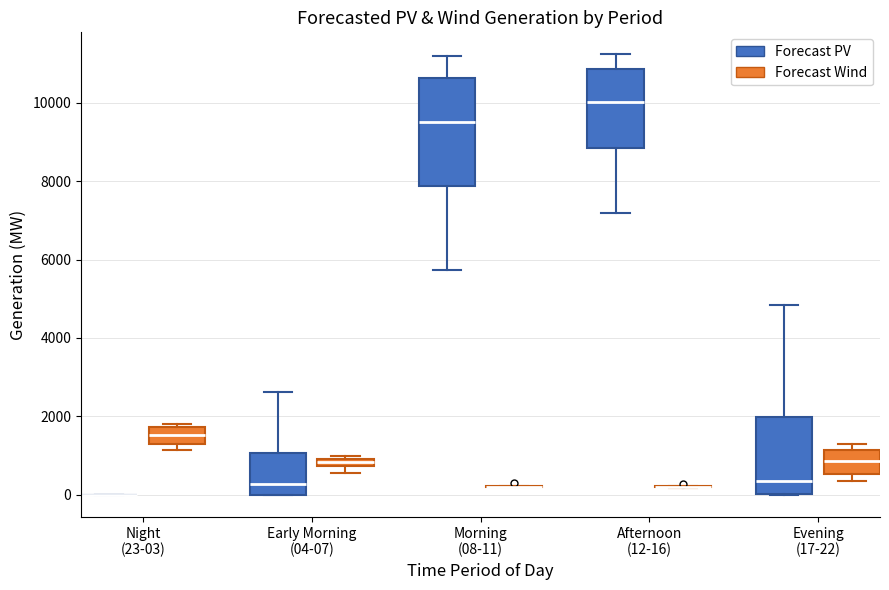

Comparing the boxes themselves (not the whiskers), which one is the tallest?

Morning (08-11) (Forecast PV)